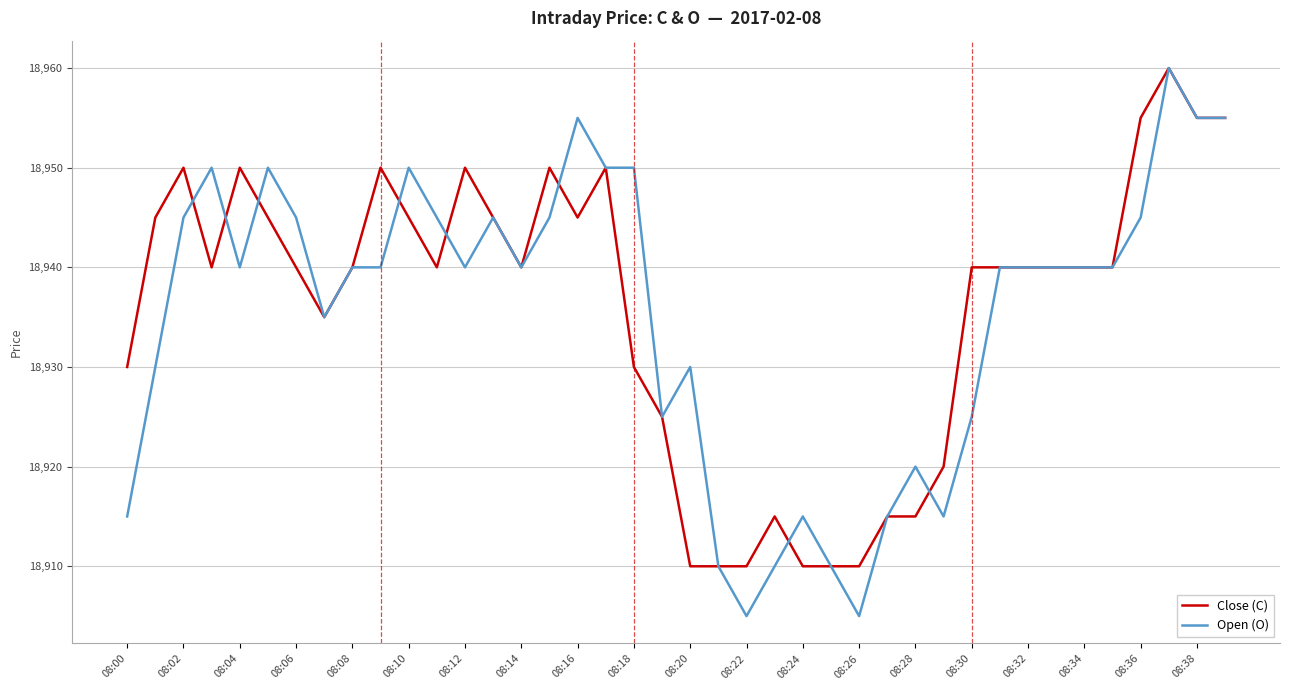

Which series has the widest spread of values?

Open (O)